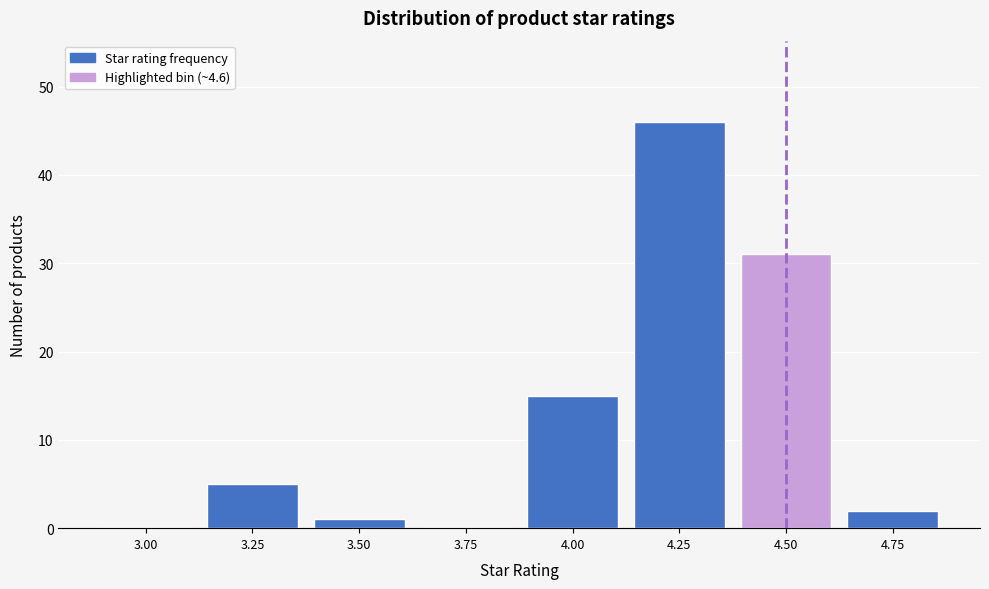

Reading left to right, what are all the values shown in this chart?

3.00=0	3.25=5	3.50=1	3.75=0	4.00=15	4.25=46	4.50=31	4.75=2